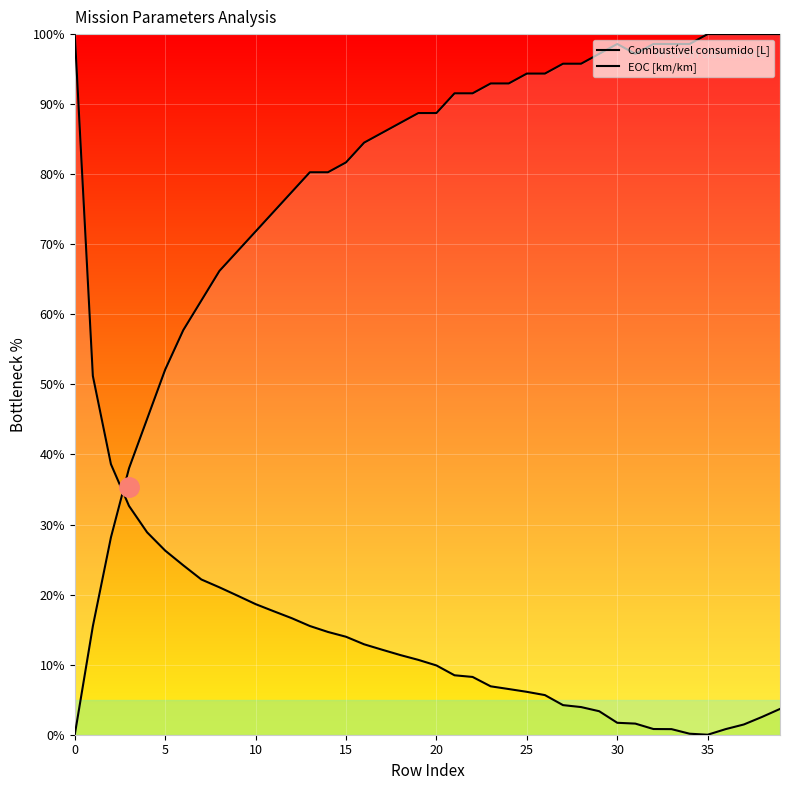

How many values in the Combustível consumido [L] series exceed 10?

20